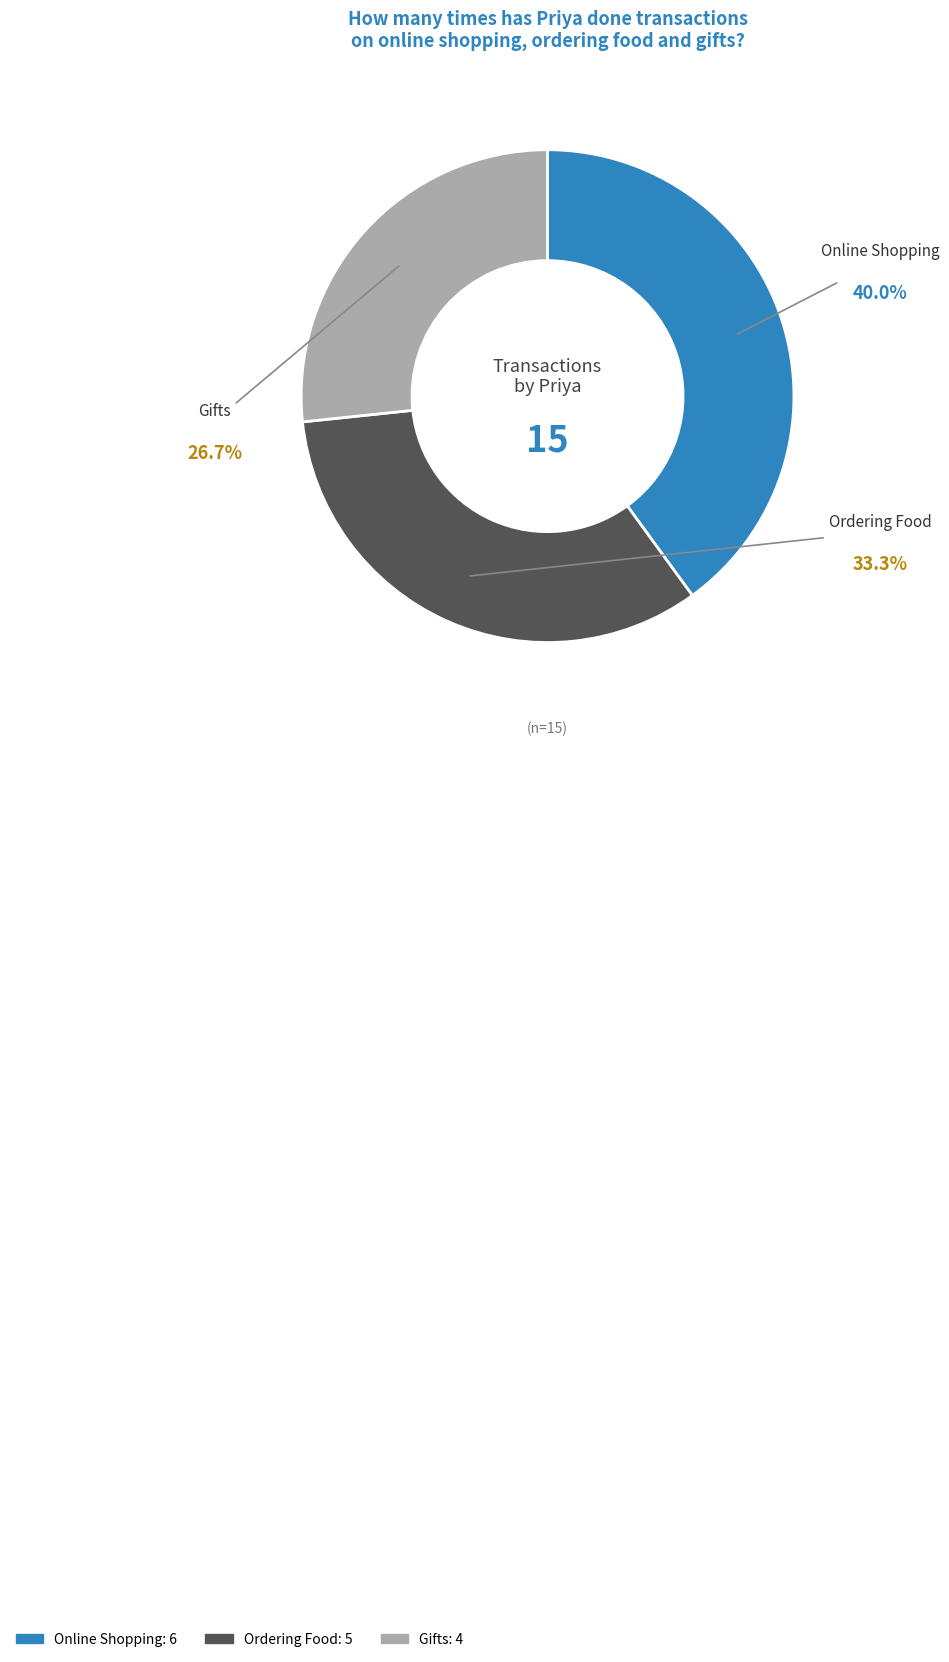

Between Ordering Food and Online Shopping, which is larger?

Online Shopping